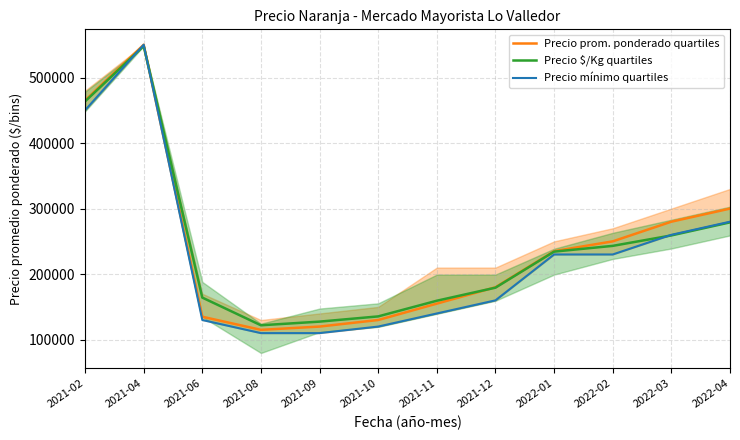

What is the difference between the maximum and minimum values in the Precio mínimo quartiles series?

440000.0